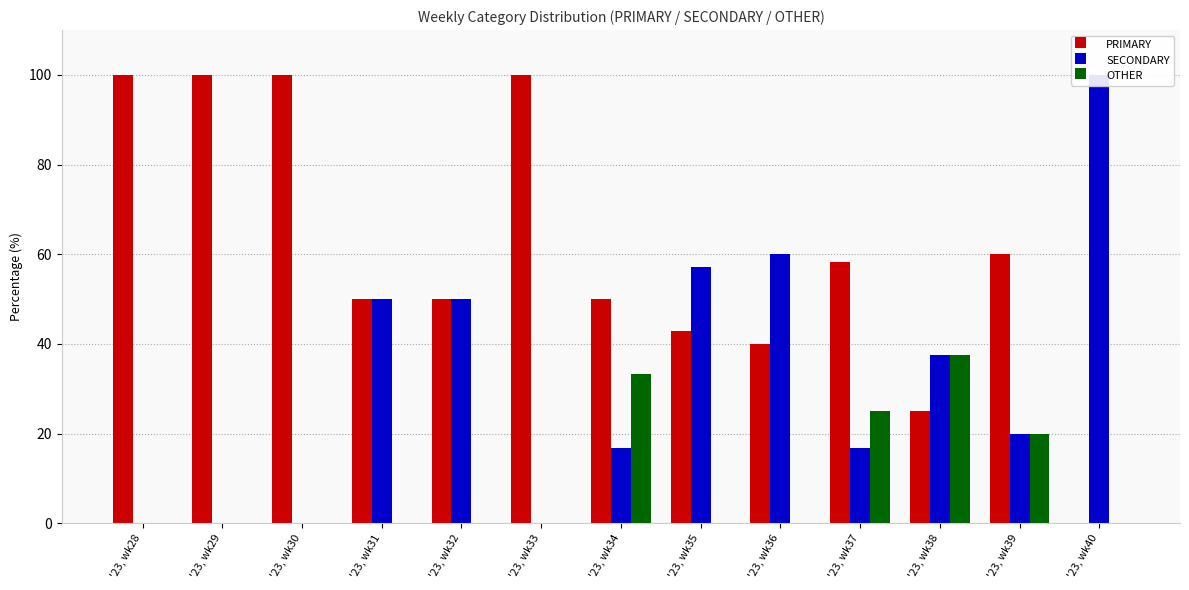

How many data points in SECONDARY are less than 20?

6